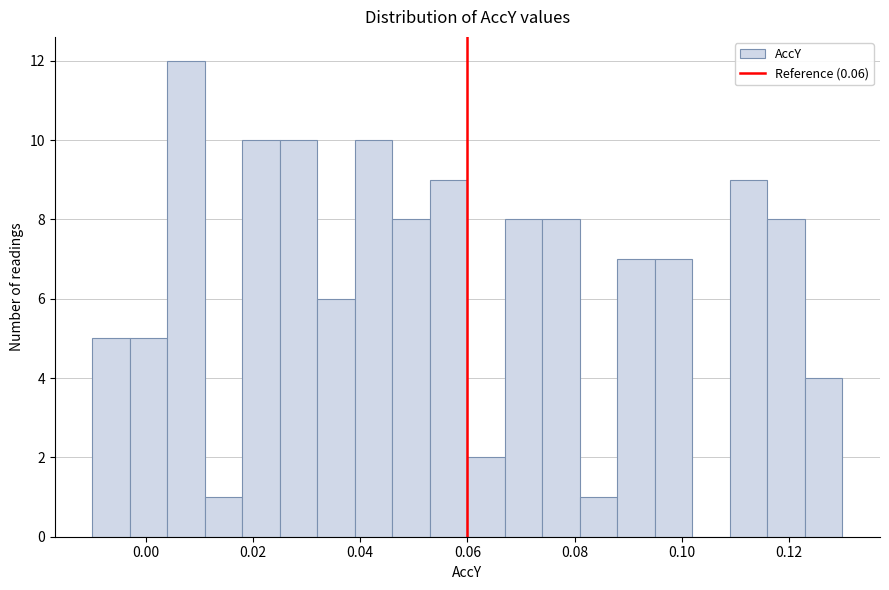

Around what value on the x-axis is the tallest bar? Give the approximate position of its centre, as read against the axis.

0.008